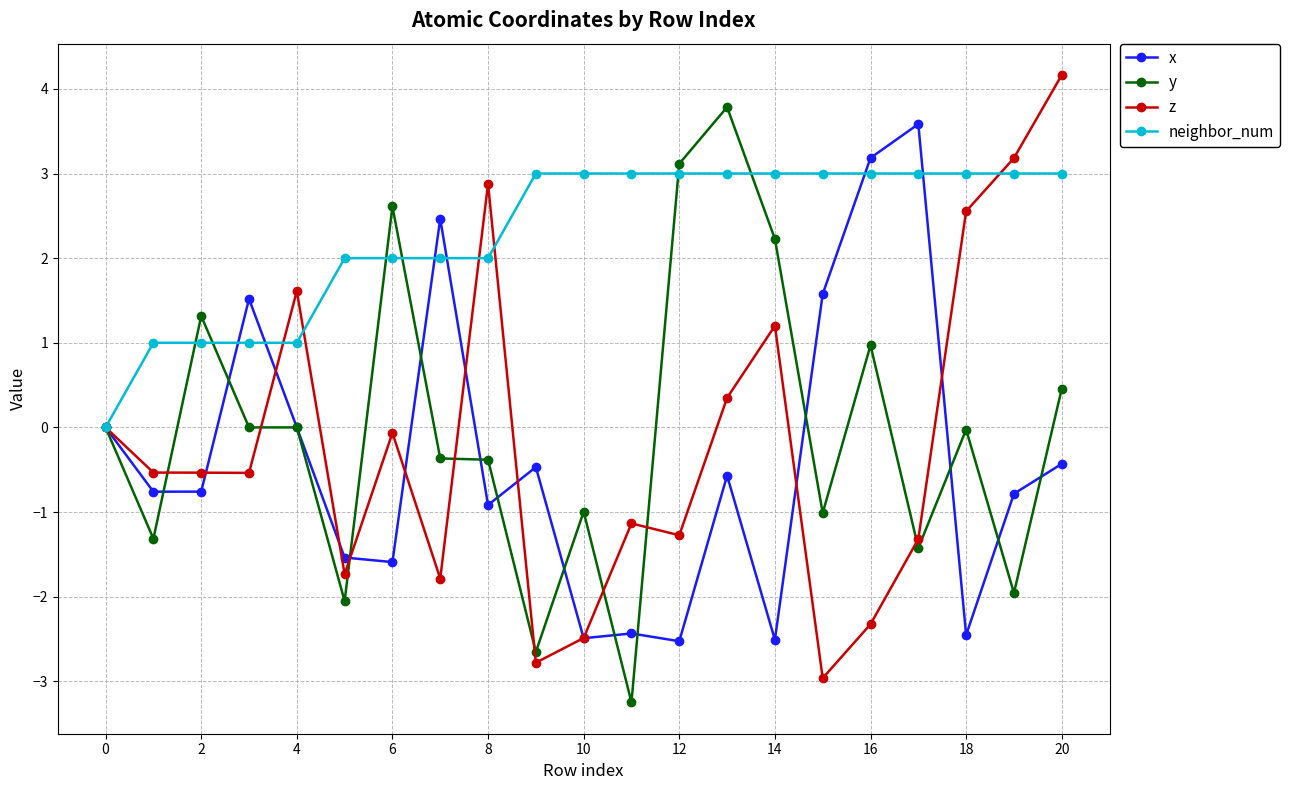

What is the maximum value for y?

3.8